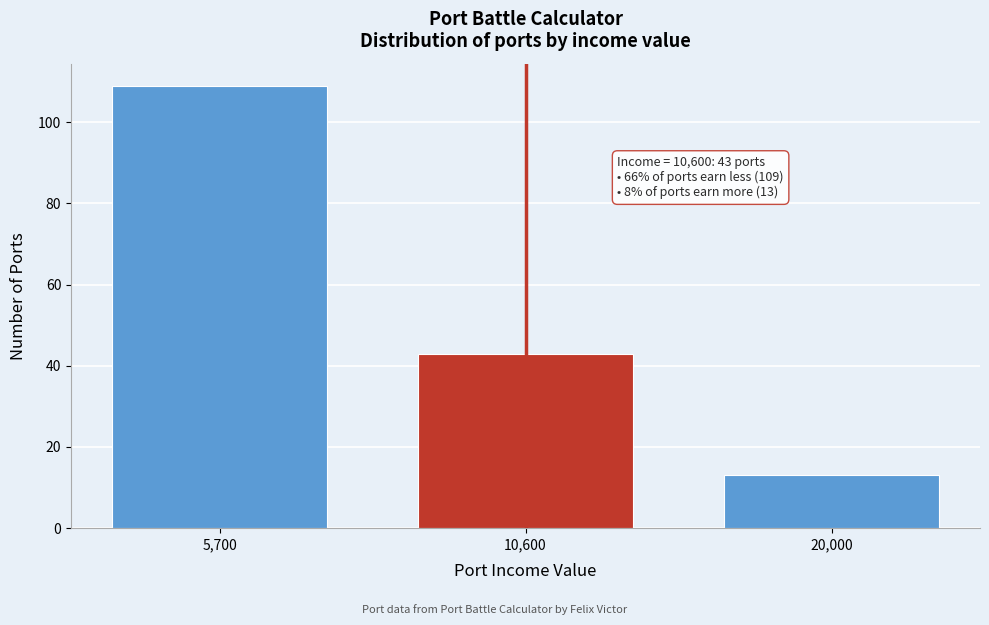

Reading left to right, list all the values displayed in this chart.

5,700=109	10,600=43	20,000=13